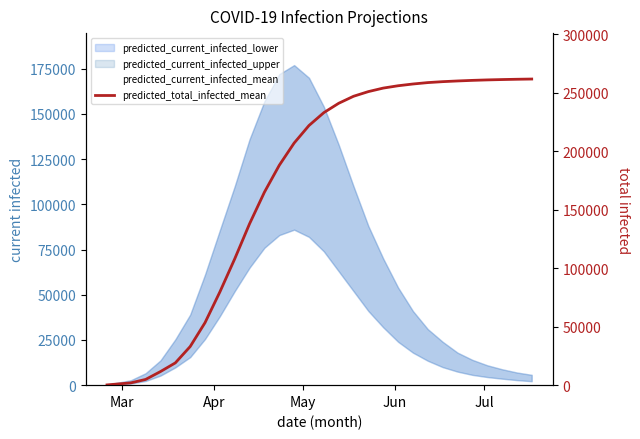

Does the chart display data point markers on the line(s)?

No